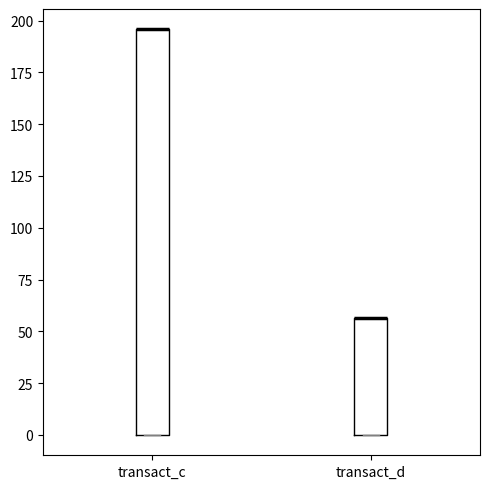

Where is the lower edge of the box for transact_d on the y-axis? The values are not printed on the chart, so give them approximately, as read against the axis.

0